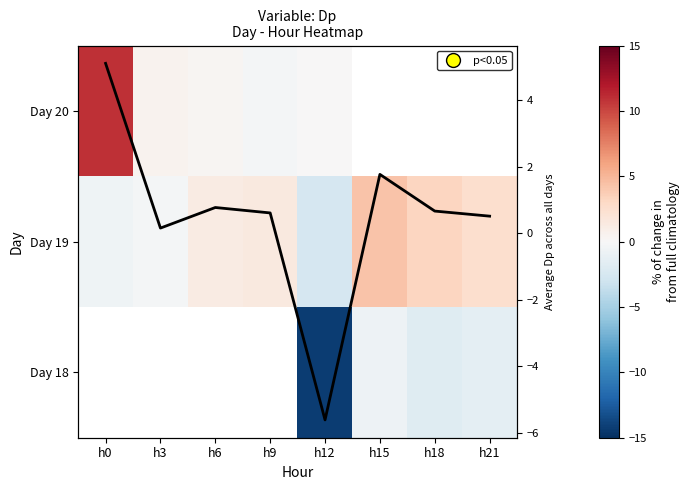

How many categories are shown in the chart?

8